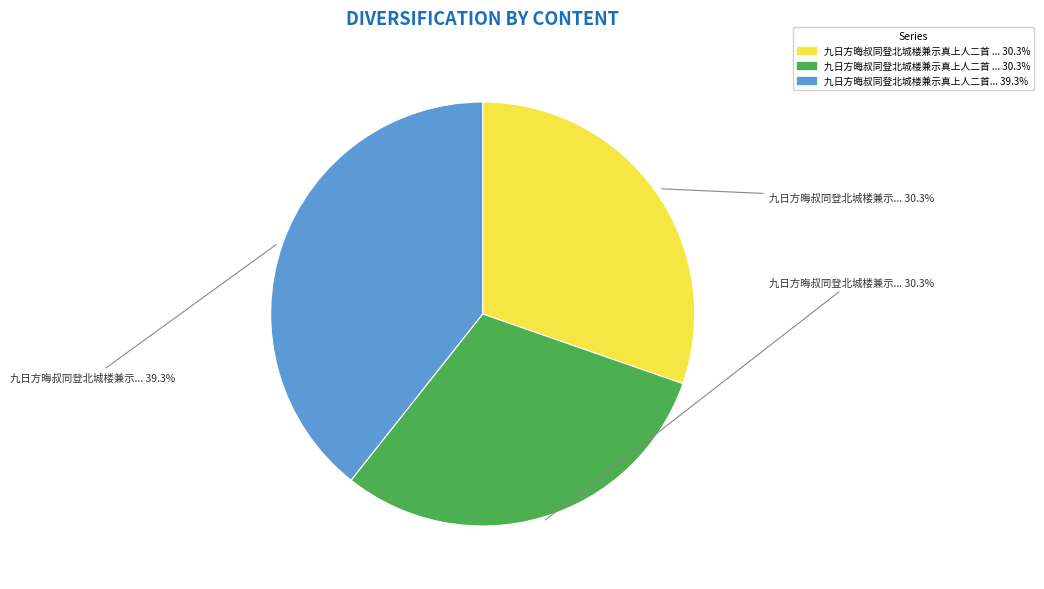

To the nearest percent, what is the difference between the largest and smallest slice percentages?

9%